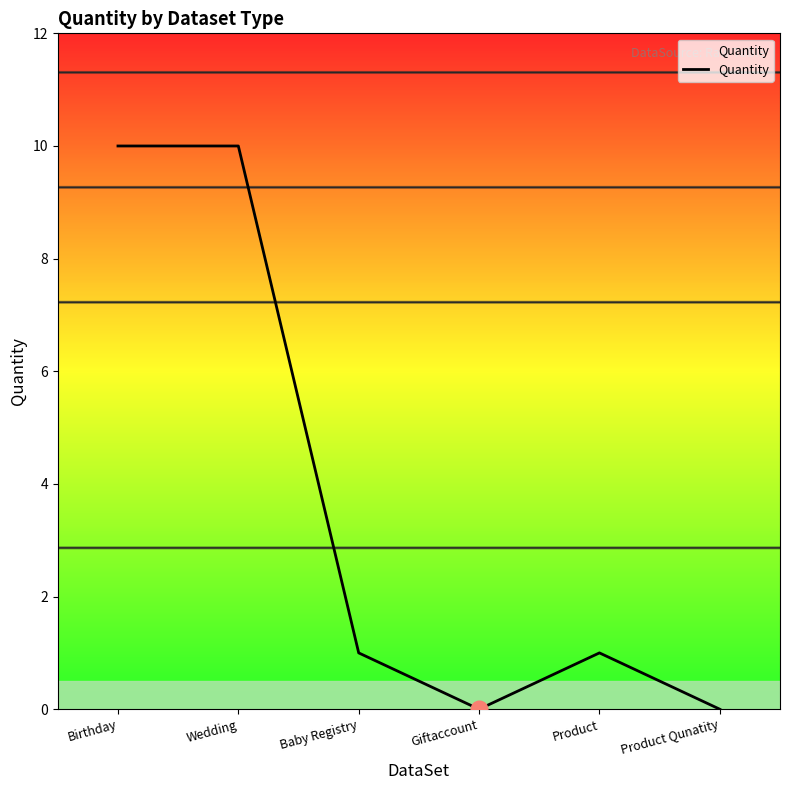

True or false: there are more than 0 points higher than both neighbors.

True